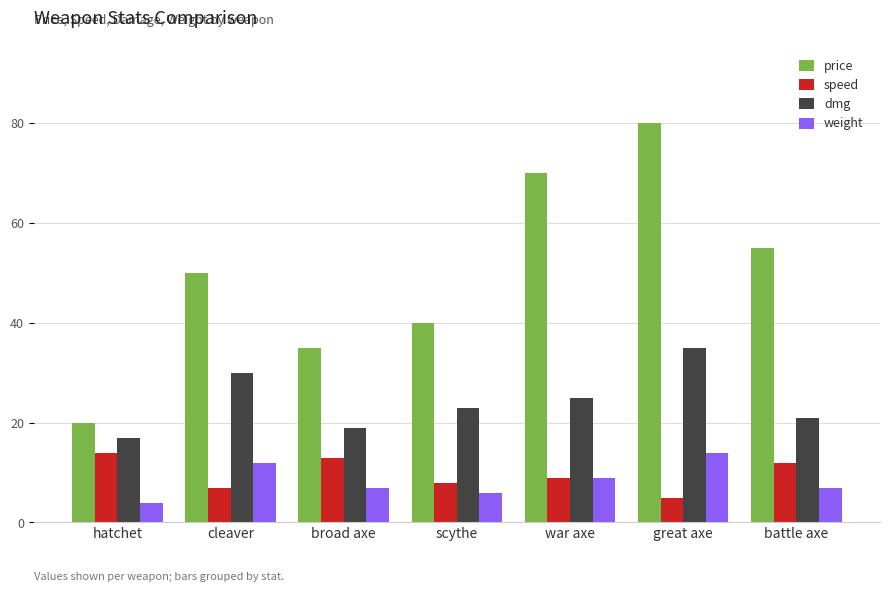

Is it true that weight equals 12 at cleaver?

True